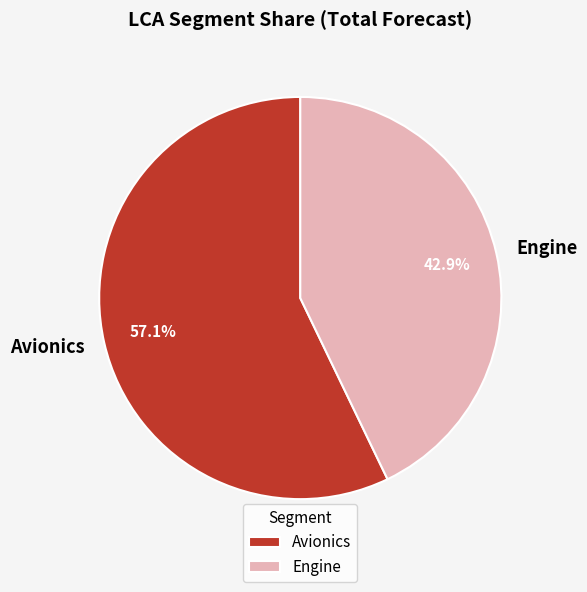

Does any single category account for the majority?

Yes